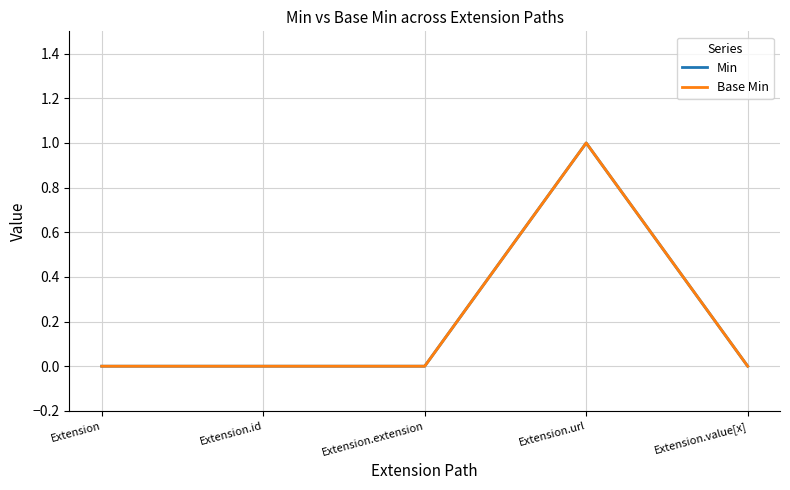

Does the chart have visible grid lines?

Yes